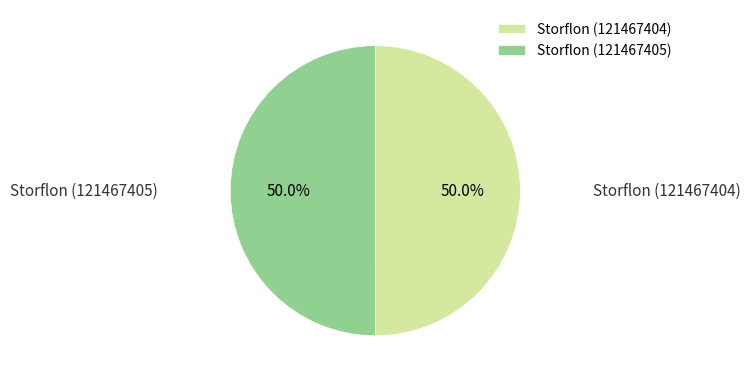

Do Storflon (121467405) and Storflon (121467404) together represent more than half of the pie?

Yes